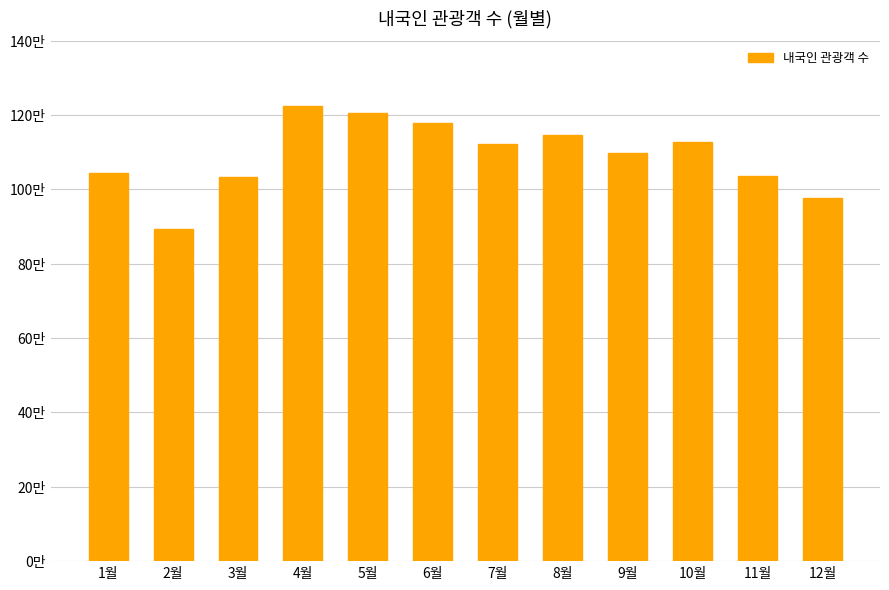

Does the chart contain any negative values?

No